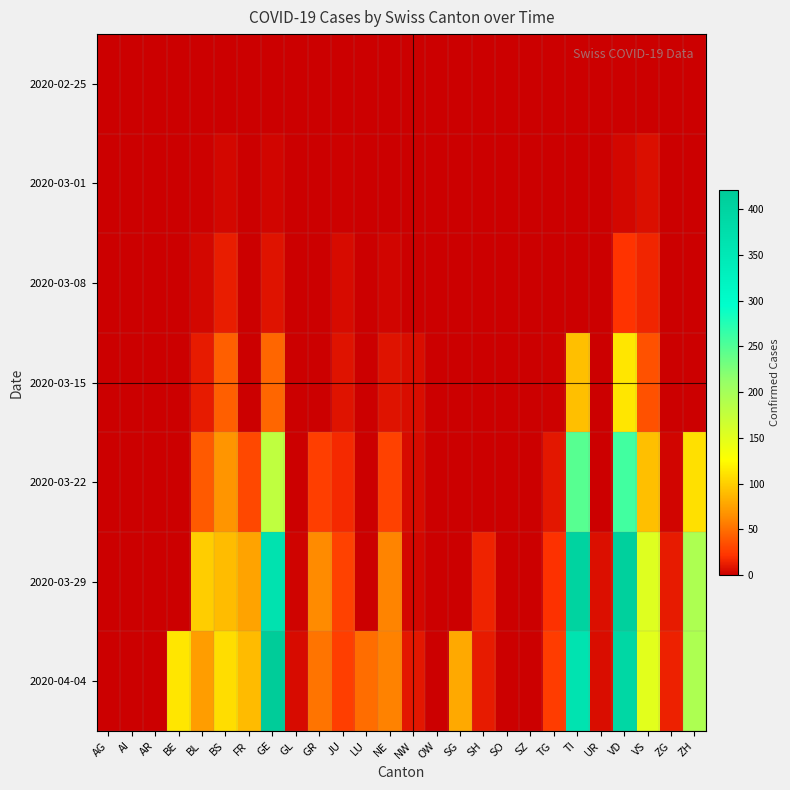

At BL, list the series in order from largest to smallest.

2020-03-29, 2020-04-04, 2020-03-22, 2020-03-15, 2020-03-08, 2020-03-01, 2020-02-25